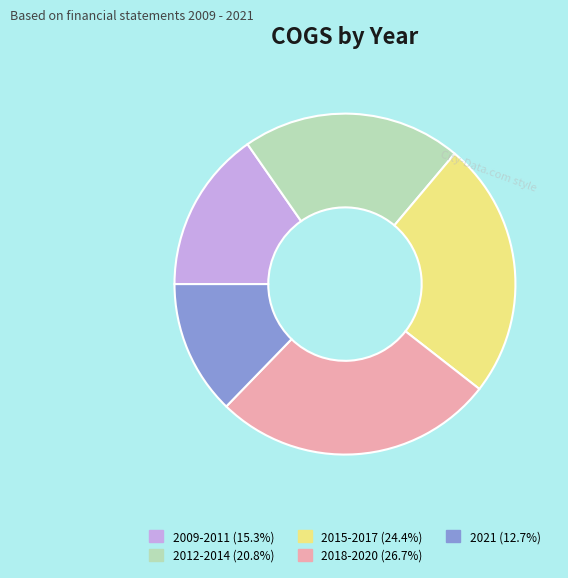

Is there any slice that represents more than half of the pie?

No